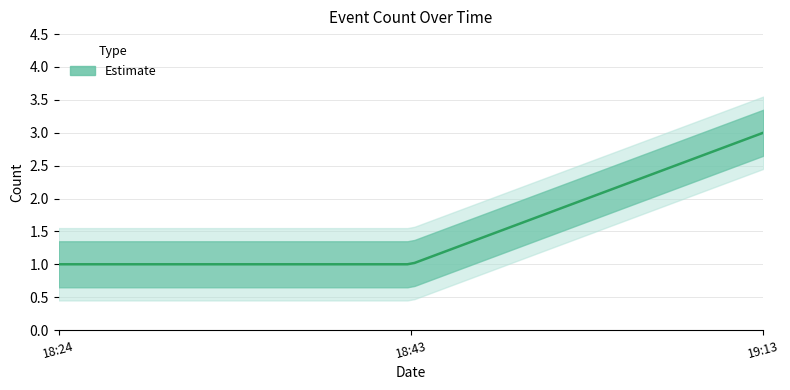

How many data points are above 1?

1